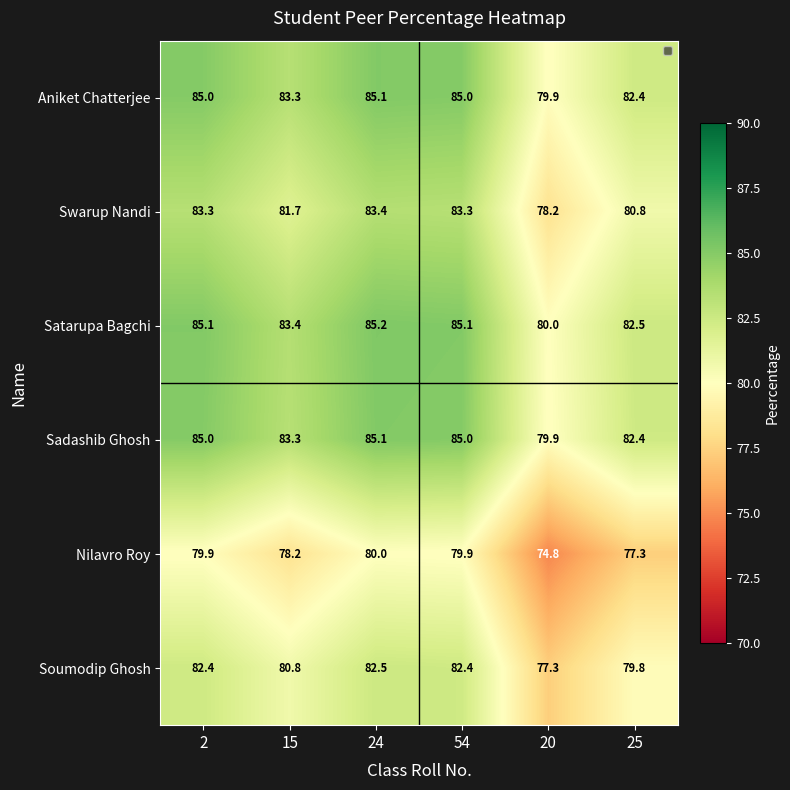

What is the spread (max minus min) of values at 54?

5.2